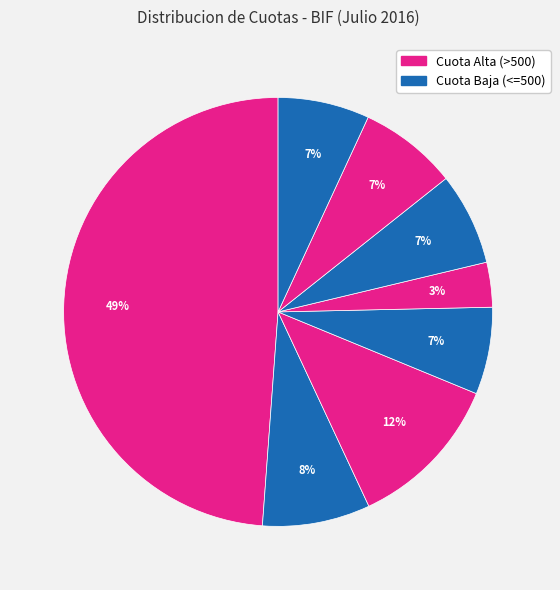

To the nearest percent, what is the difference between the largest and smallest slice percentages?

45%